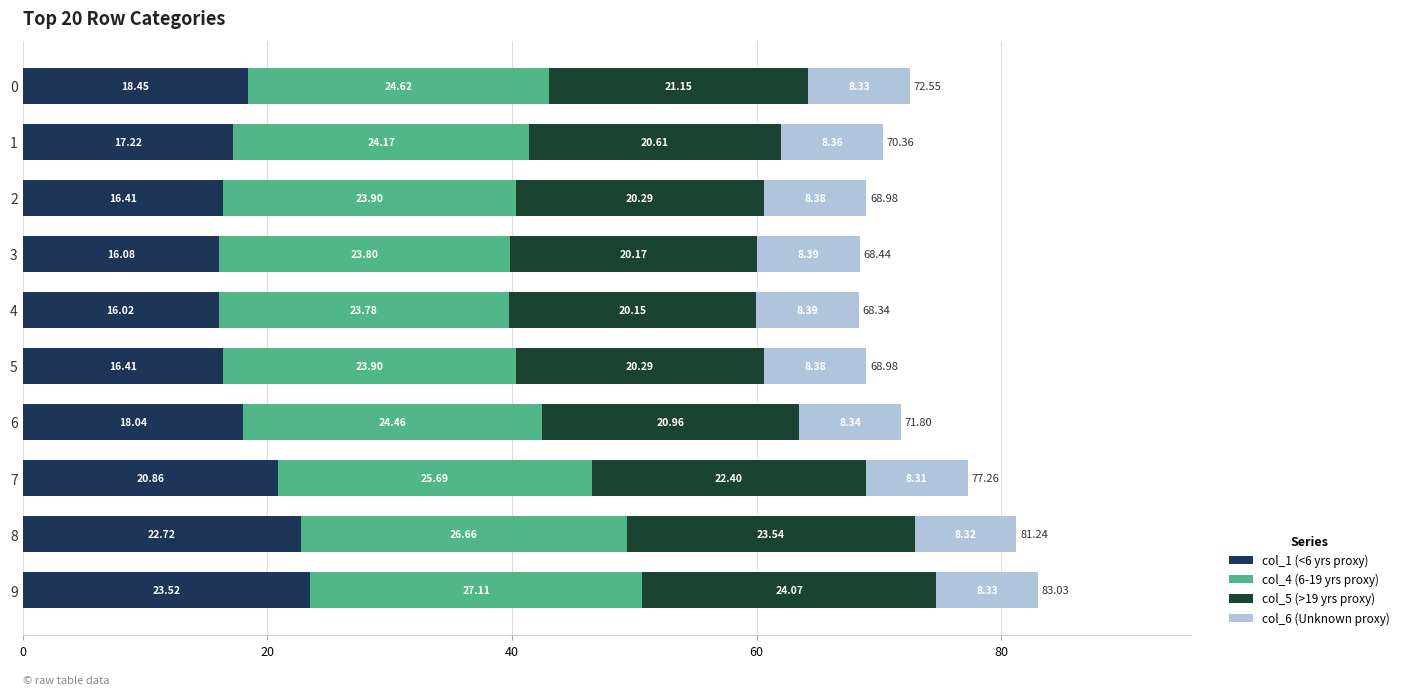

Count the number of data series in this chart.

4